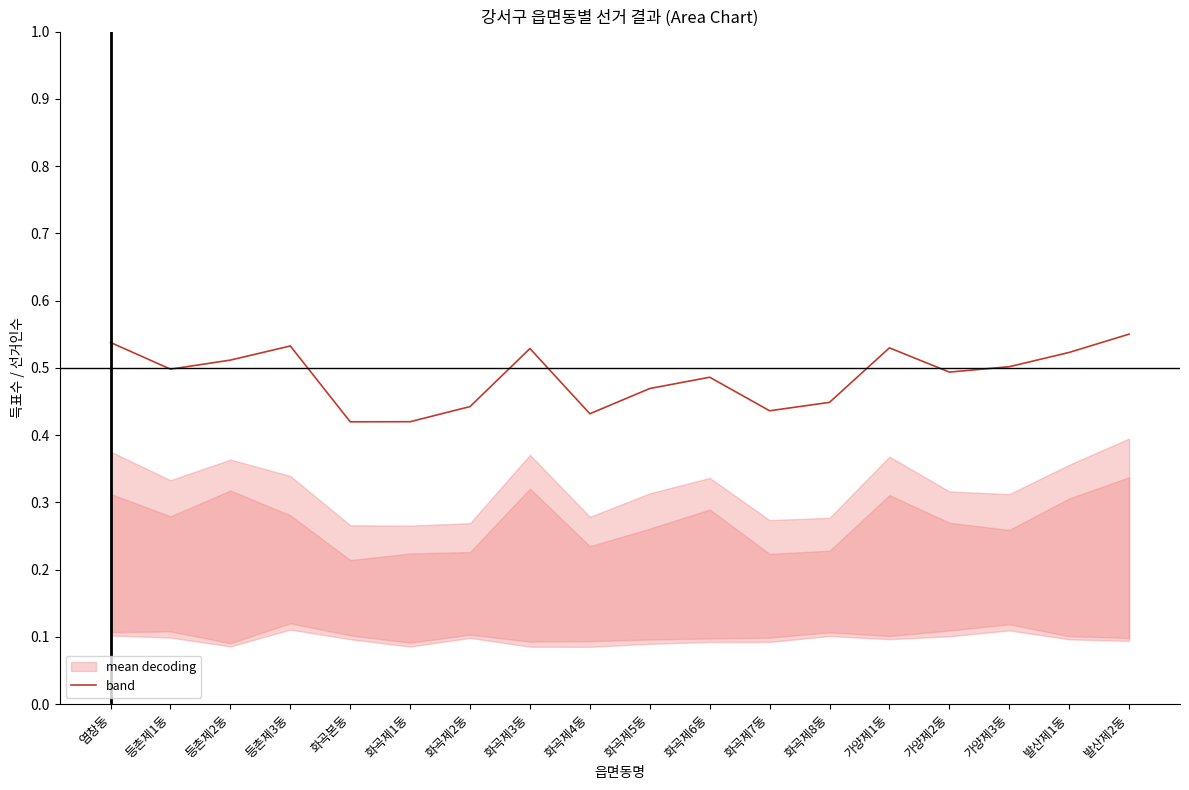

Count the values in the range 0 to 1.

18